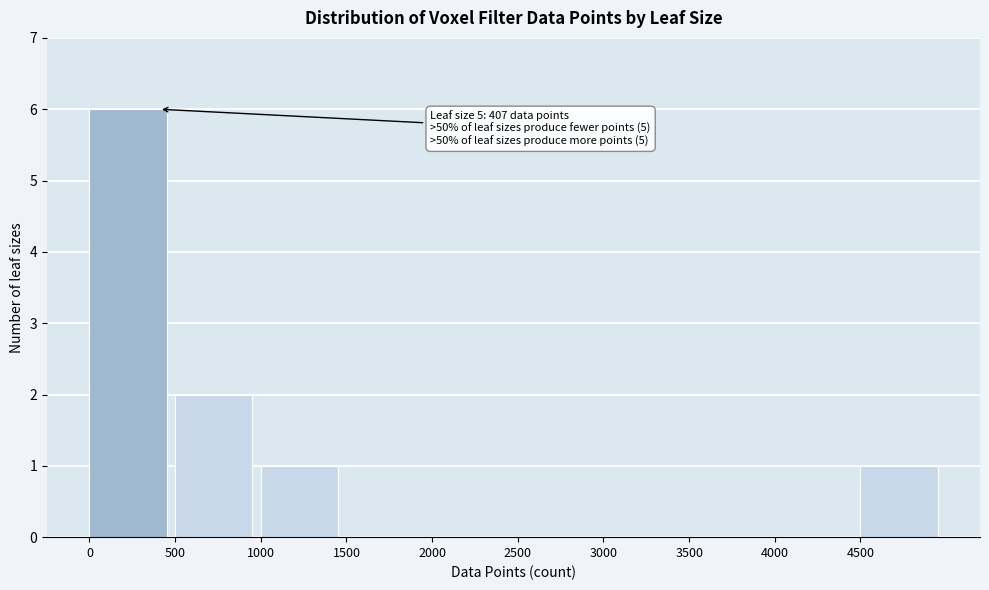

Reading right to left, what are all the values shown in this chart?

4500=1	4000=0	3500=0	3000=0	2500=0	2000=0	1500=0	1000=1	500=2	0=6